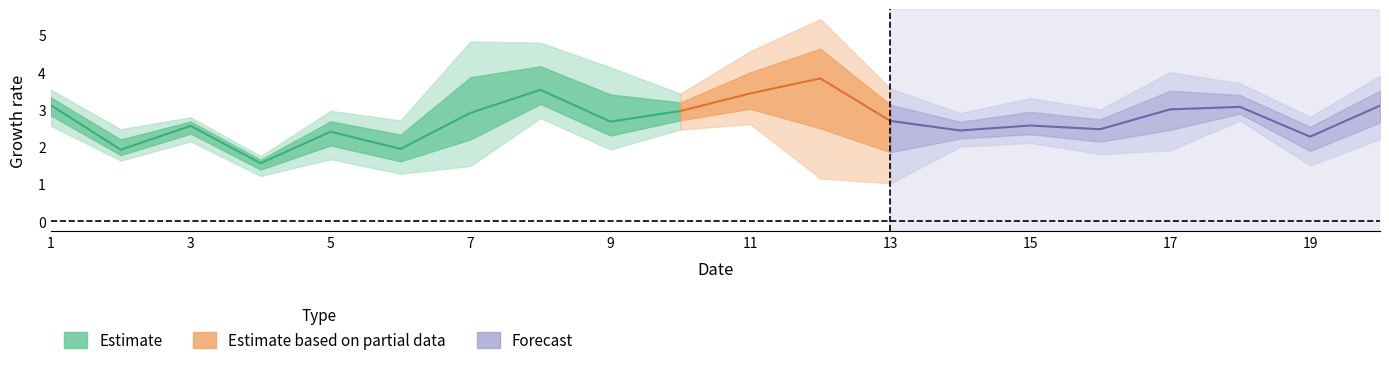

What is the highest value of the dim2 series?

4.8